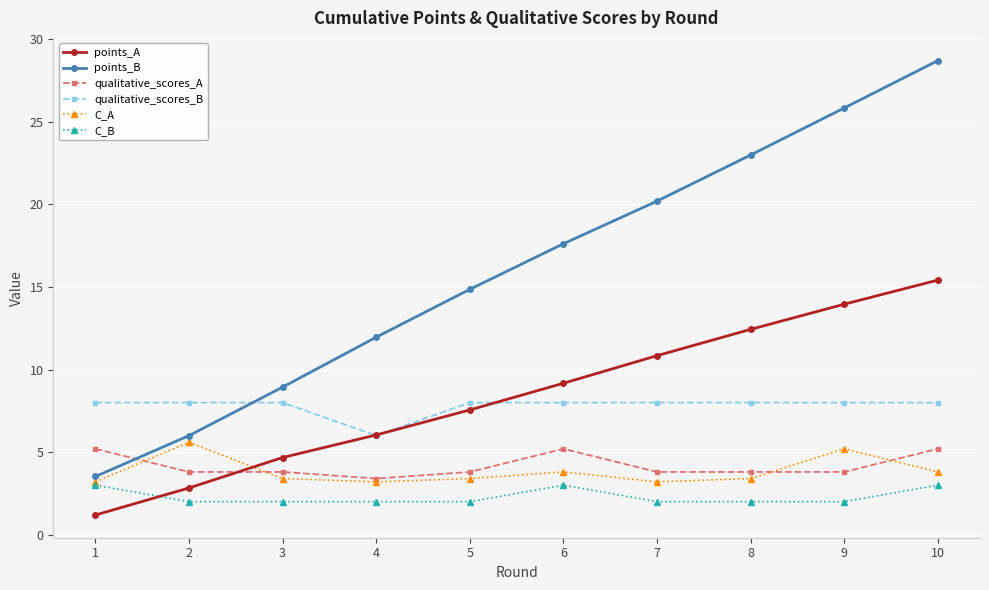

Count the number of categories in the chart.

10